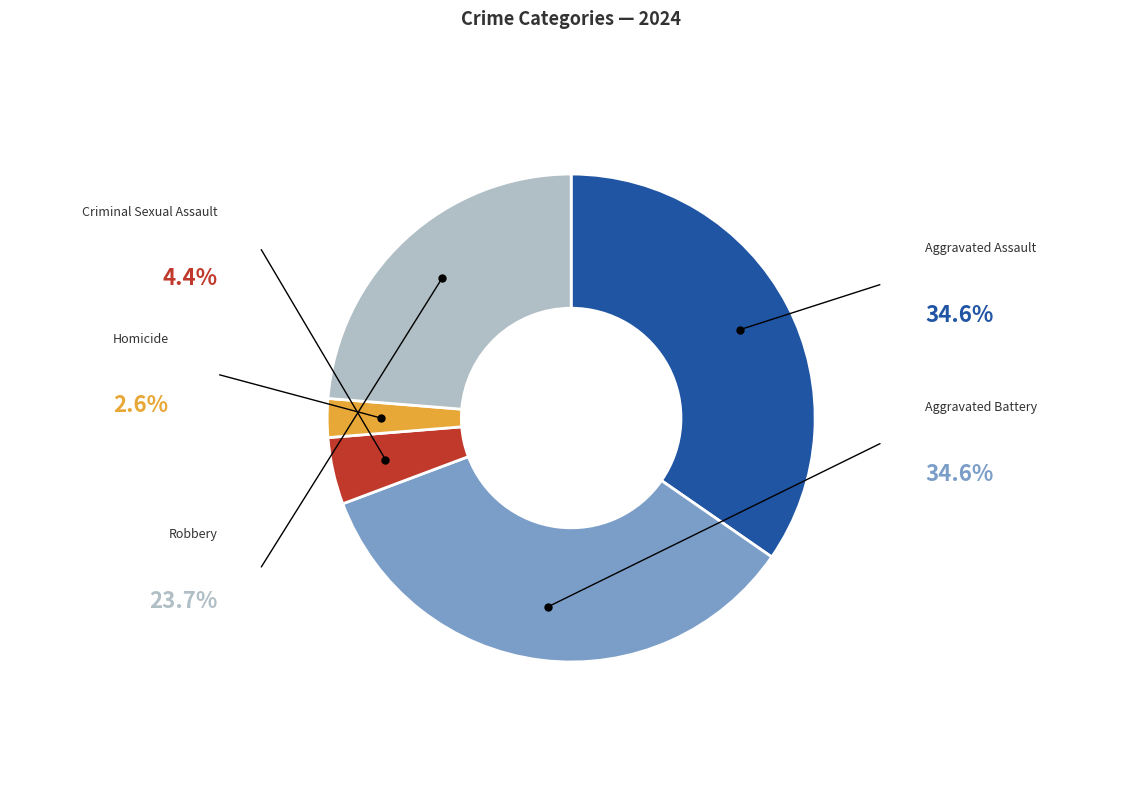

Does any single category account for the majority?

No